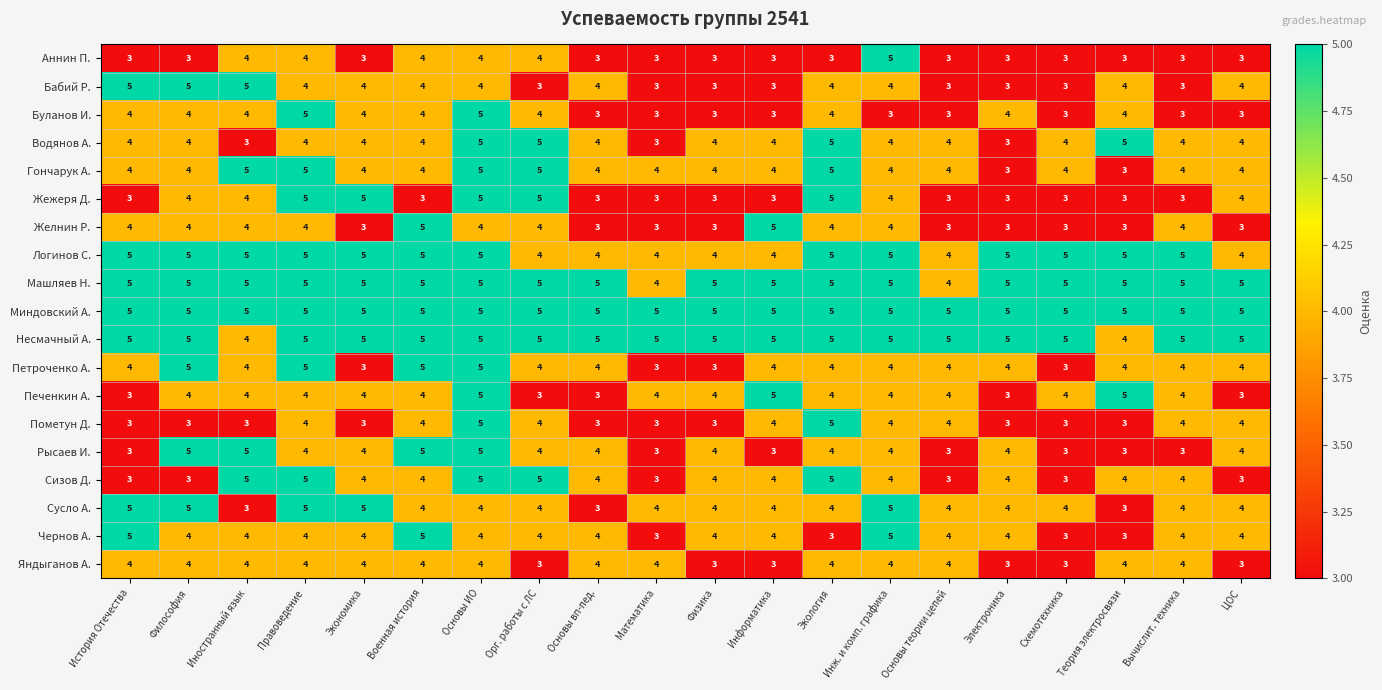

At which label does Чернов А. first exceed 4?

История Отечества